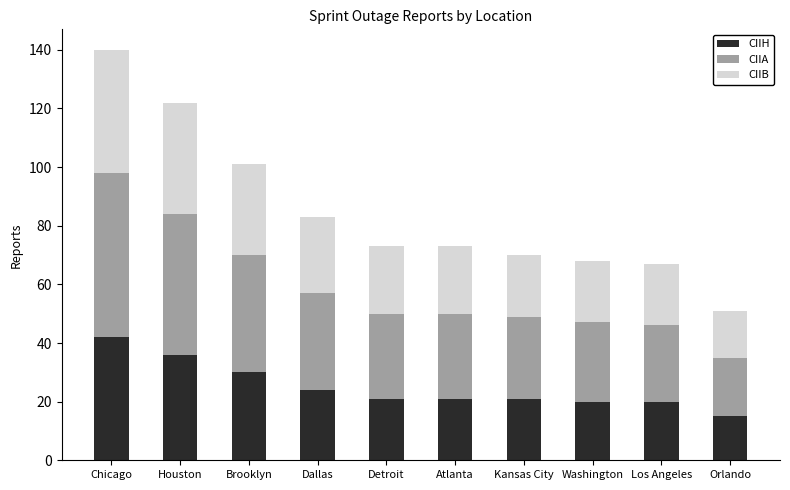

Which category has the highest value in the CIIH series?

Chicago